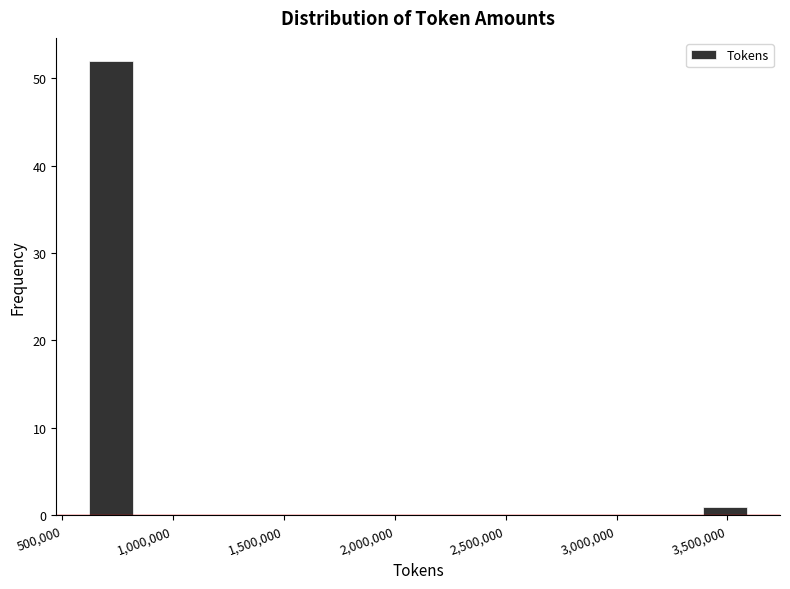

Read against the x-axis, roughly where is the centre of the tallest bar?

700000